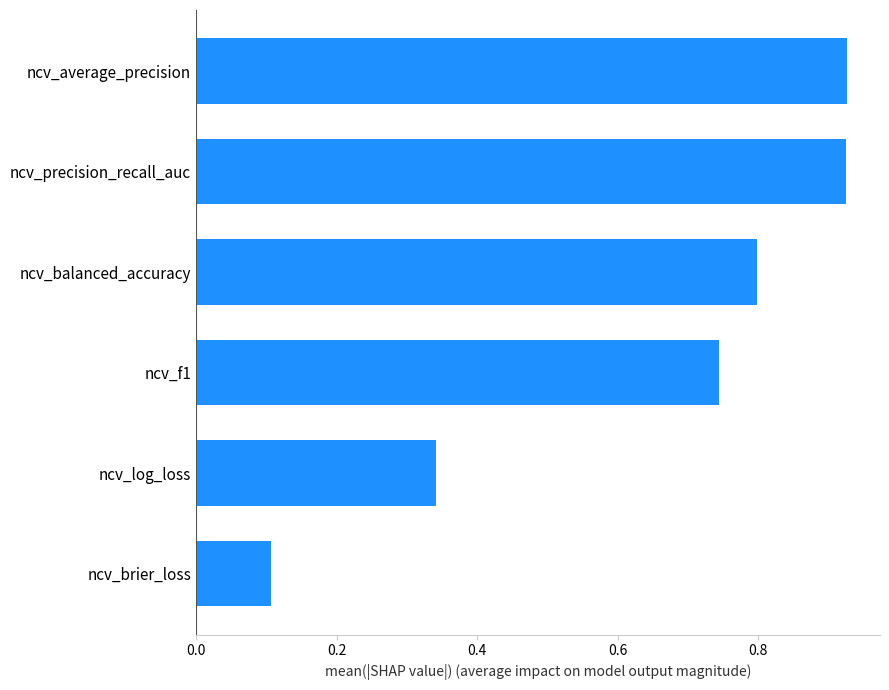

What is the sum of the values at ncv_brier_loss and ncv_precision_recall_auc?

1.0